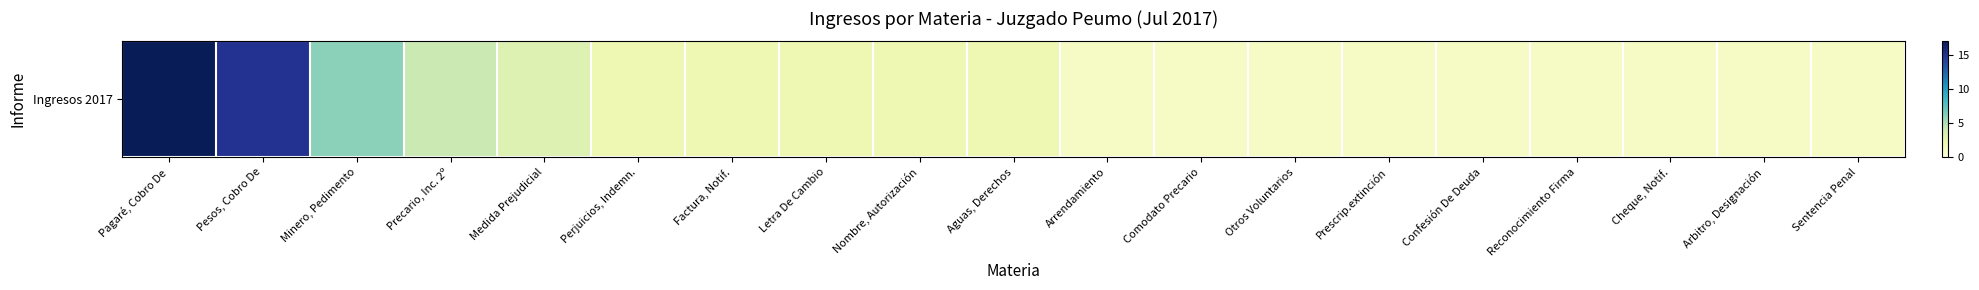

The chart shows a value of 2 at Letra De Cambio. True or false?

True